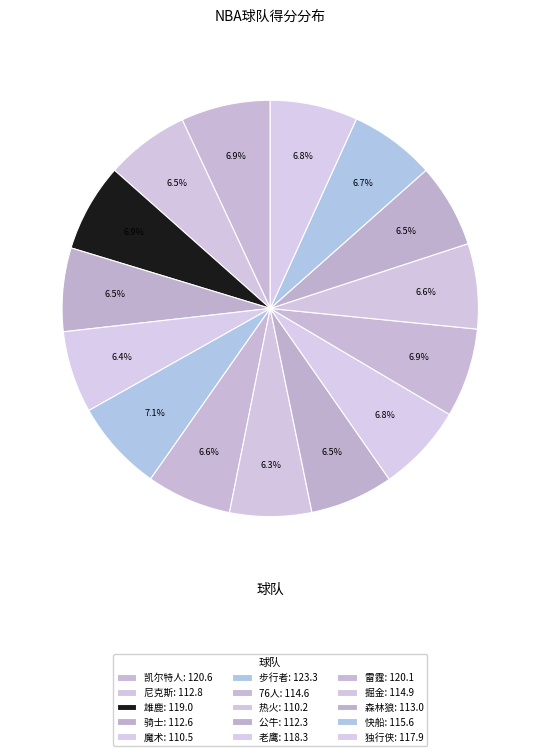

To the nearest percent, what percentage of the pie is 老鹰?

7%